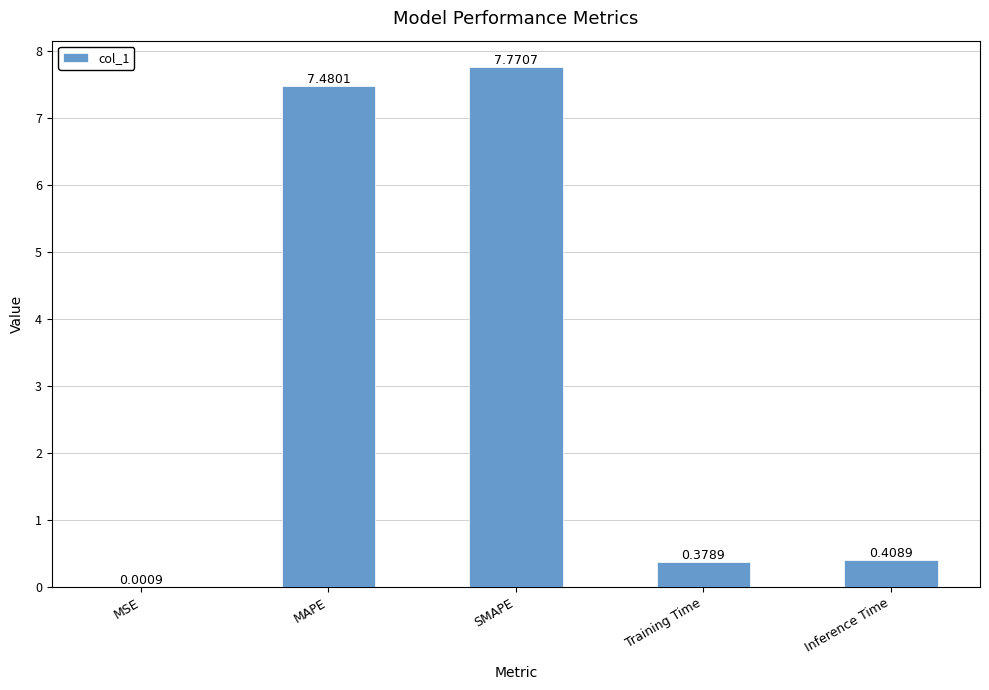

What is the sum of the values at MAPE and Training Time?

7.9